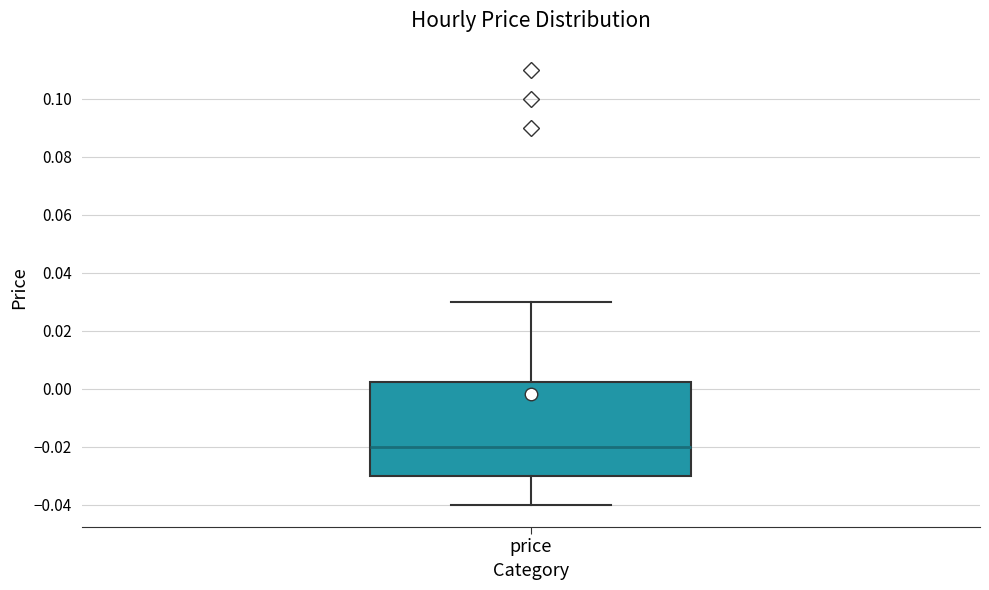

Transcribe this box plot: give where the median line is, the range the box spans, and where the two whiskers end, as read against the y-axis. The values are not printed on the chart, so give them approximately, as read against the axis.

median -0.020, box -0.030 to 0.002, whiskers -0.040 to 0.030